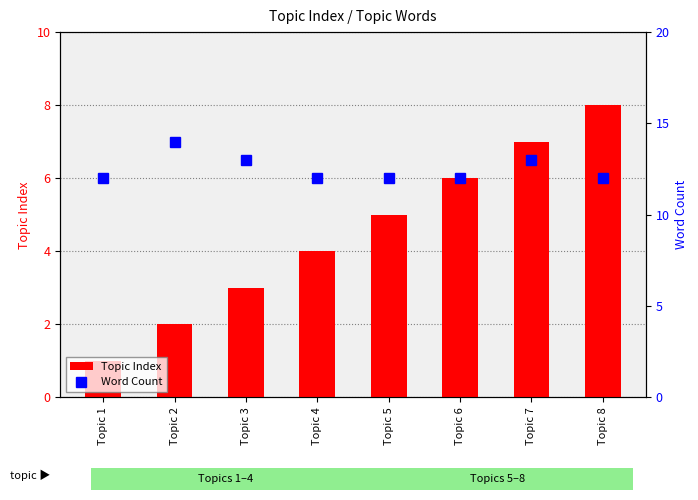

List the labels in order of Word Count value, smallest first.

Topic 1, Topic 4, Topic 5, Topic 6, Topic 8, Topic 3, Topic 7, Topic 2